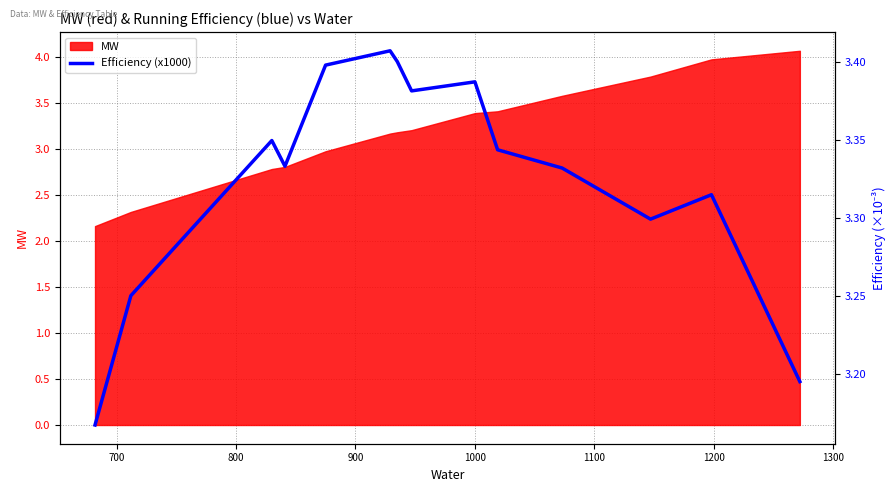

What is the maximum value for MW?

4.1